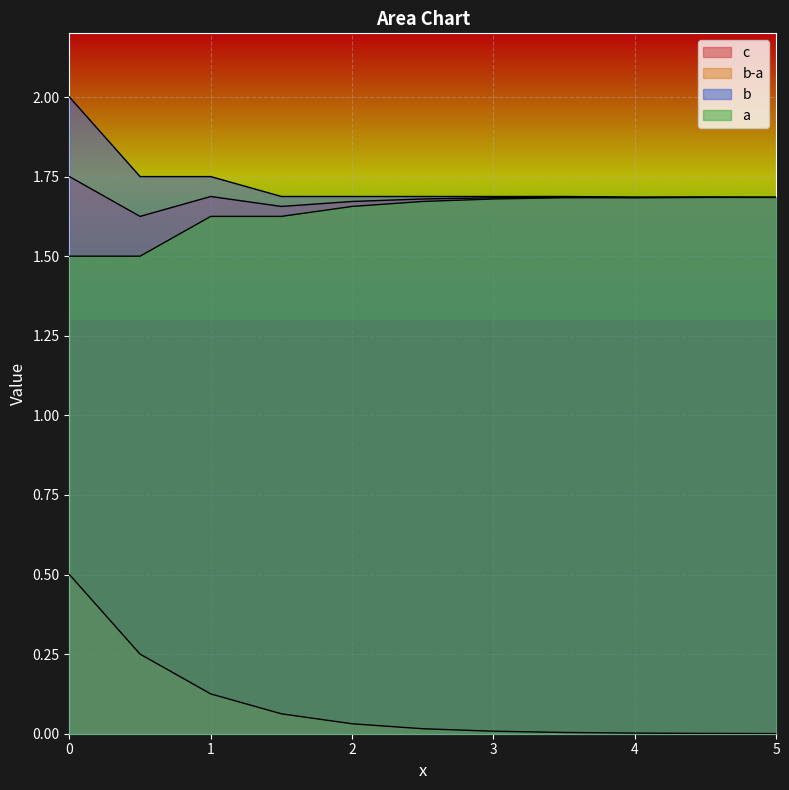

What are all the series names shown in the legend?

c, b-a, b, a